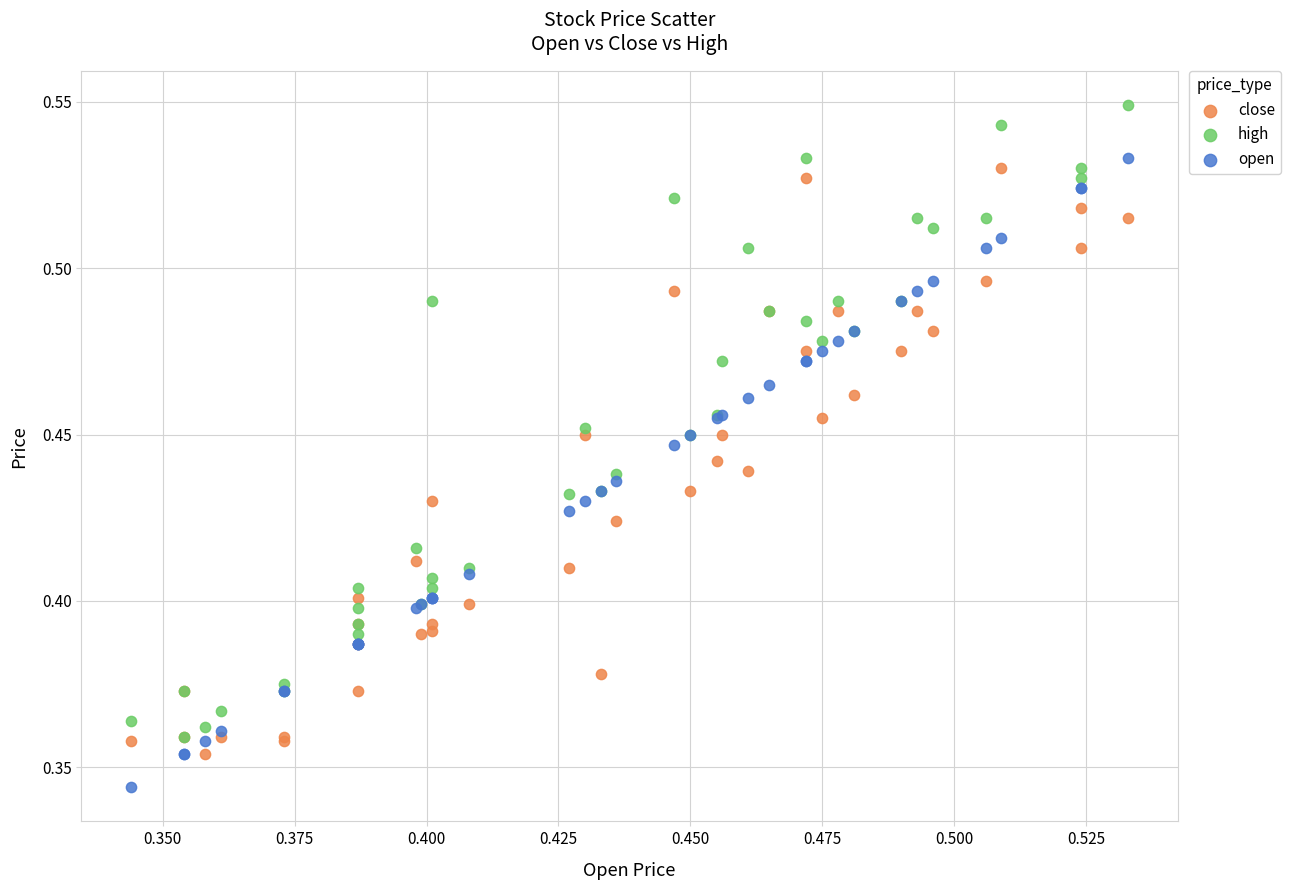

Which series reaches the maximum Y coordinate?

high